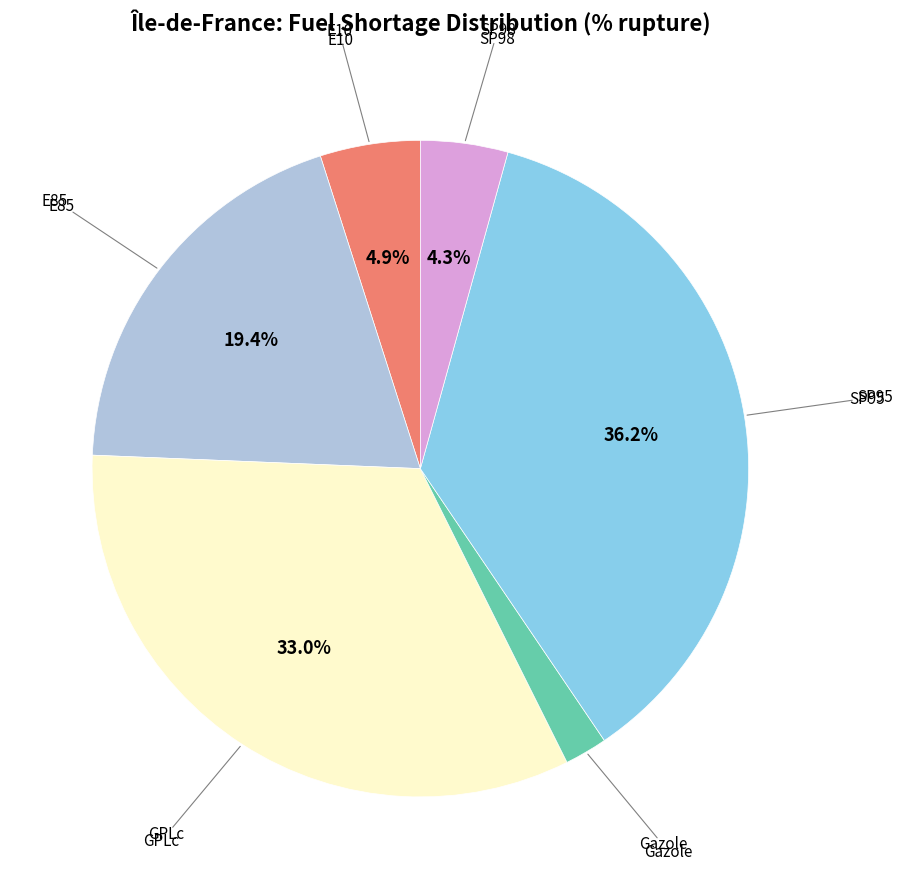

Does any single category account for the majority?

No